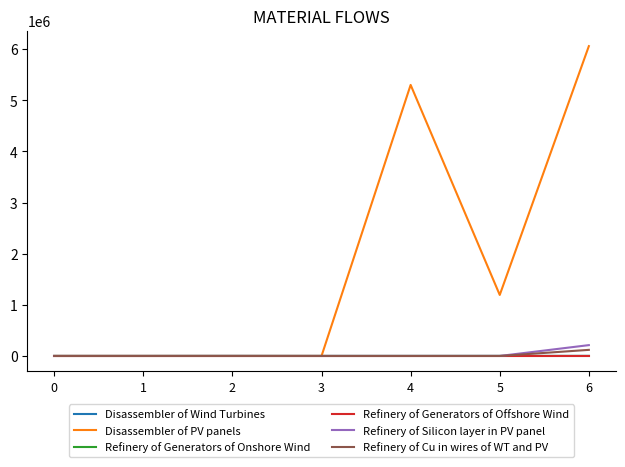

Is it true that Disassembler of Wind Turbines equals 1195.9 at 6?

True